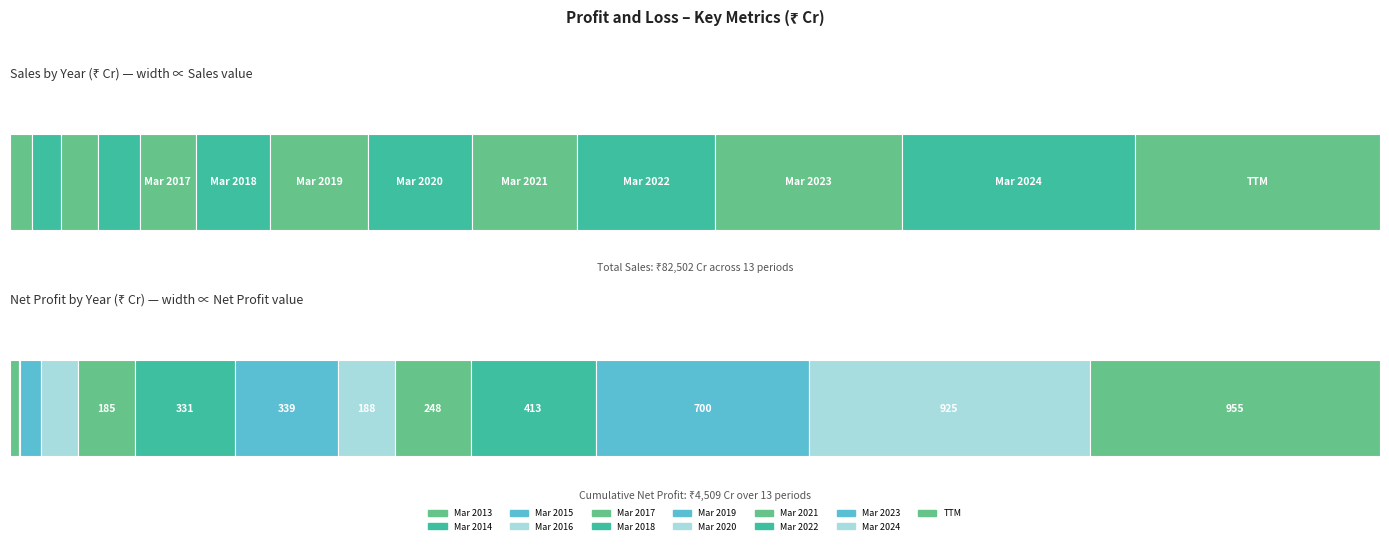

True or false: Operating Profit has a value of 888 at TTM.

False